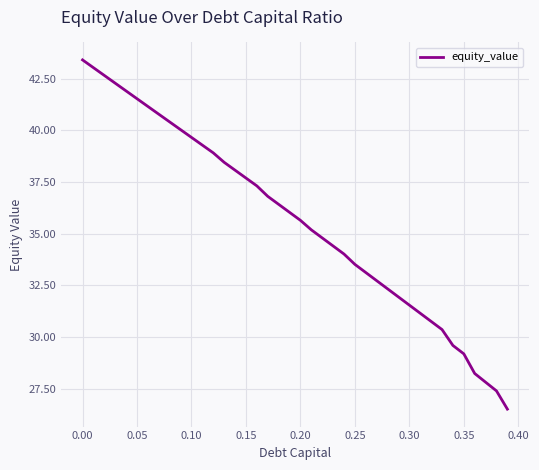

What is the difference between the maximum and minimum values?

16.9